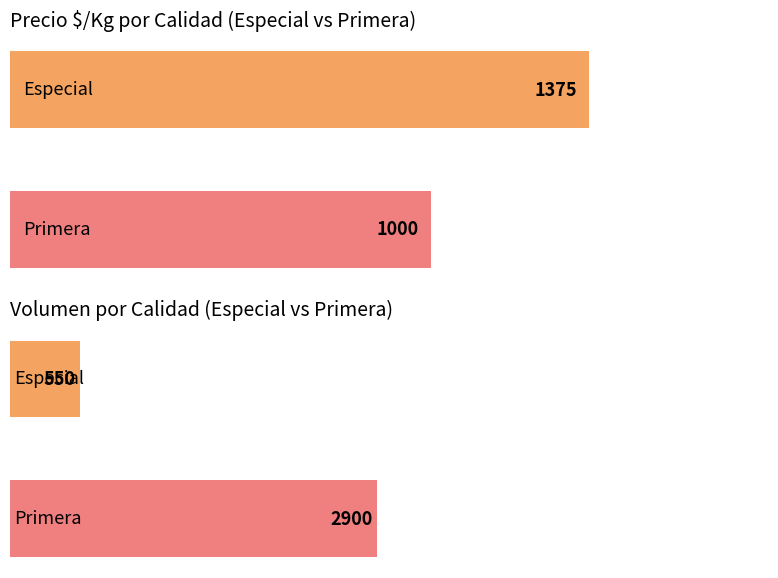

How many bars are there in total?

4